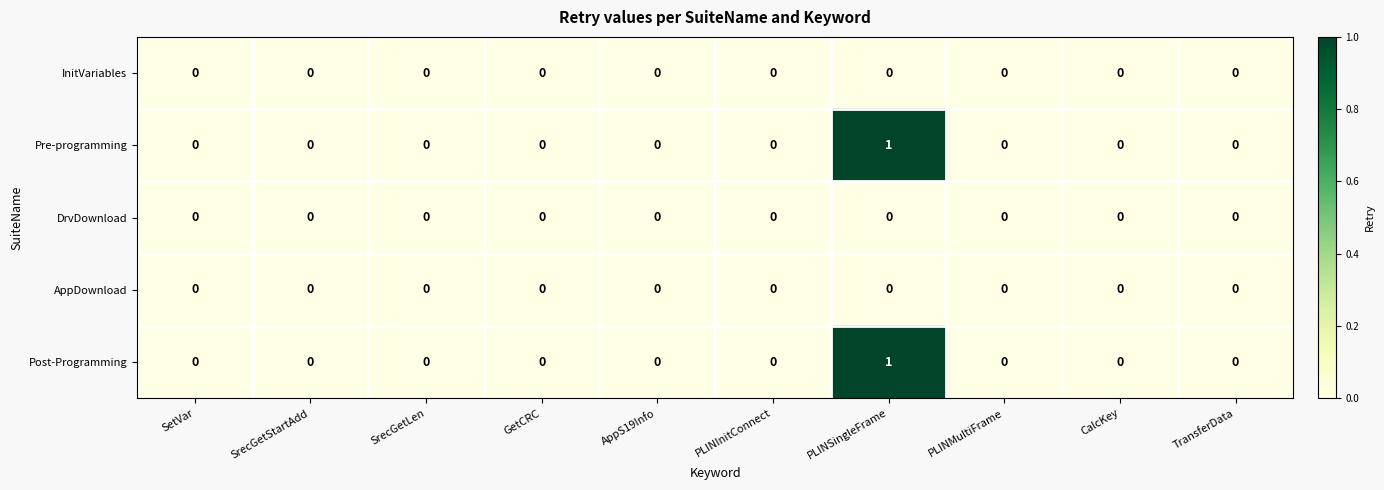

At which category is the sum across all series the highest?

PLINSingleFrame